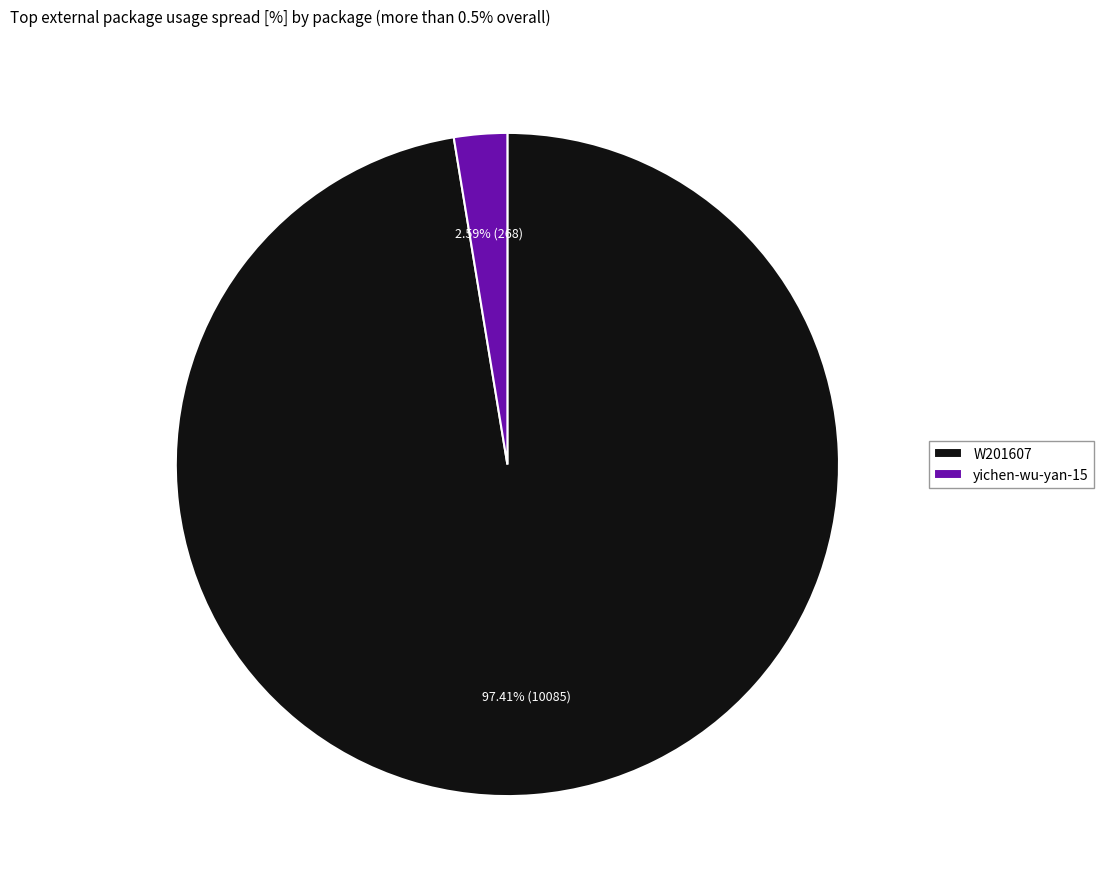

What is the smallest slice in the pie chart?

yichen-wu-yan-15